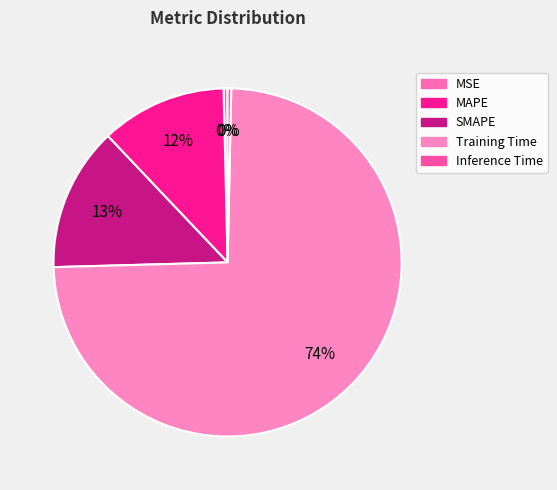

How much of the chart is everything except Training Time?

25.8%